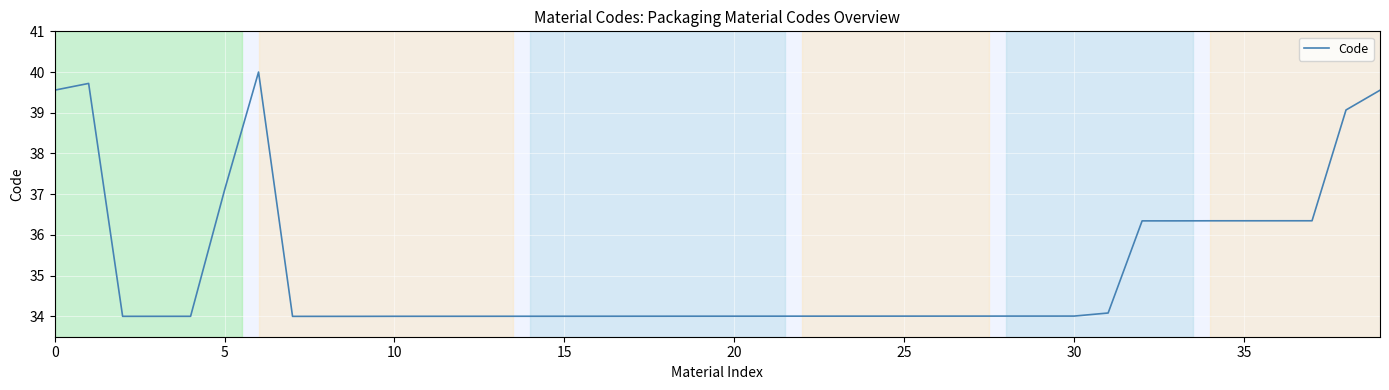

What is the minimum value shown in the chart?

34.0